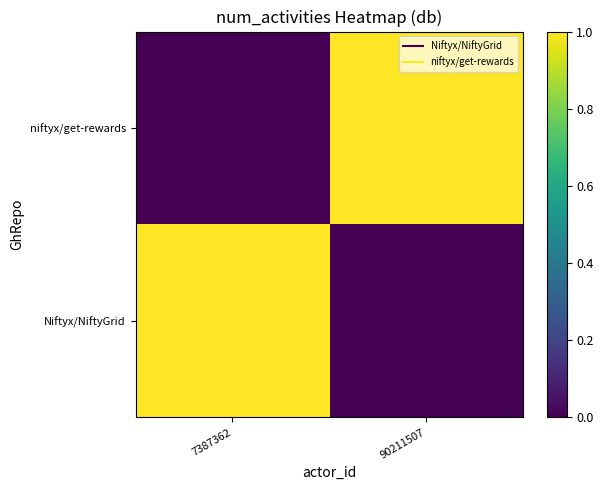

At 90211507, list the series in order from smallest to largest.

Niftyx/NiftyGrid, niftyx/get-rewards